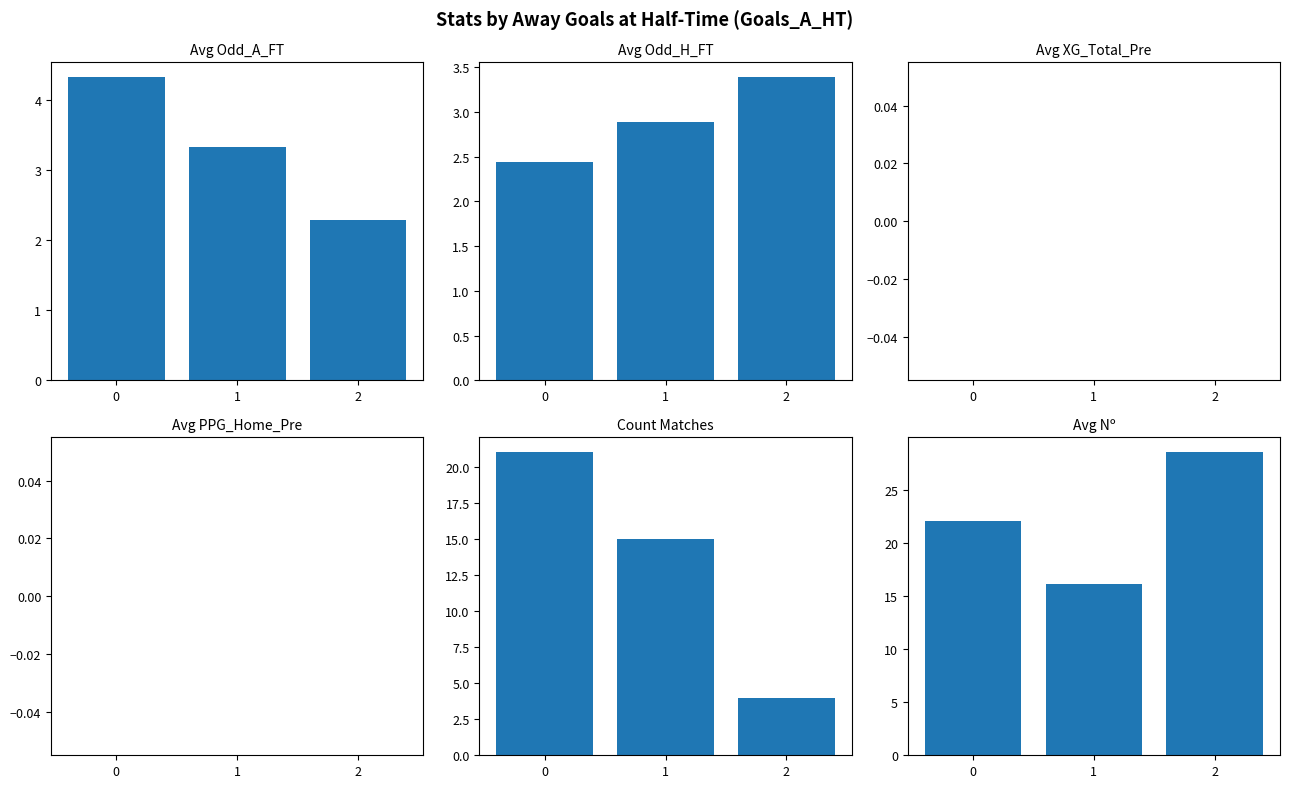

List the series in order of their peak value, highest first.

Avg Nº, Count Matches, Avg Odd_A_FT, Avg Odd_H_FT, Avg XG_Total_Pre, Avg PPG_Home_Pre